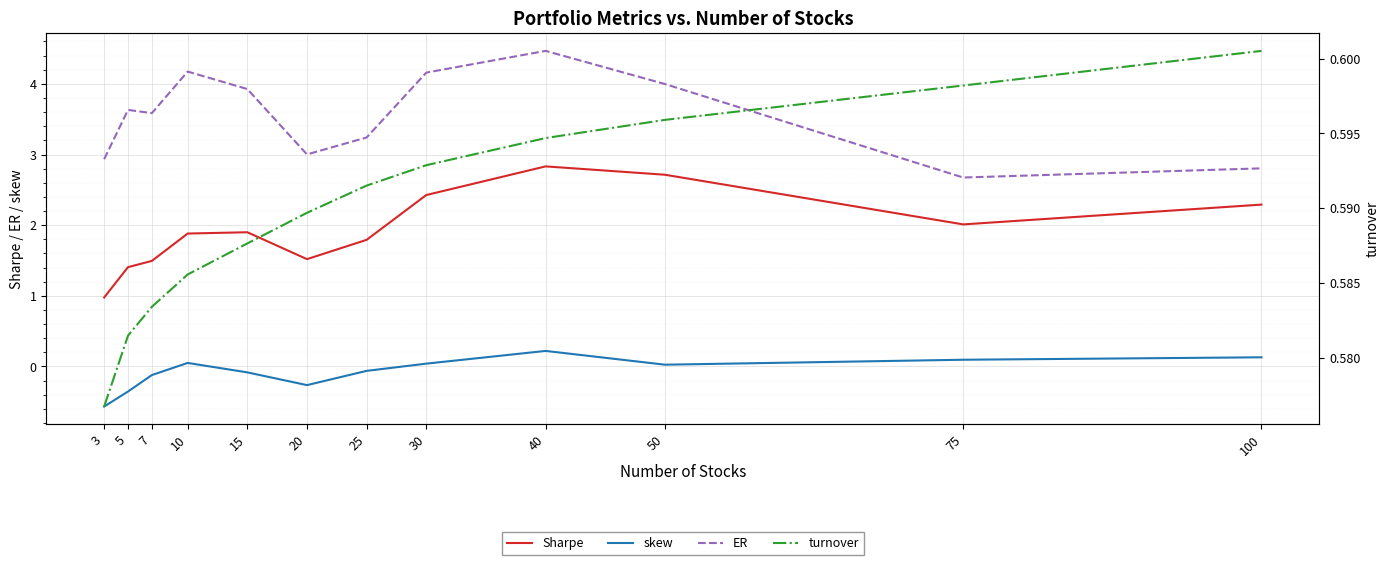

Rank the categories by Sharpe value from highest to lowest.

40, 50, 30, 100, 75, 15, 10, 25, 20, 7, 5, 3